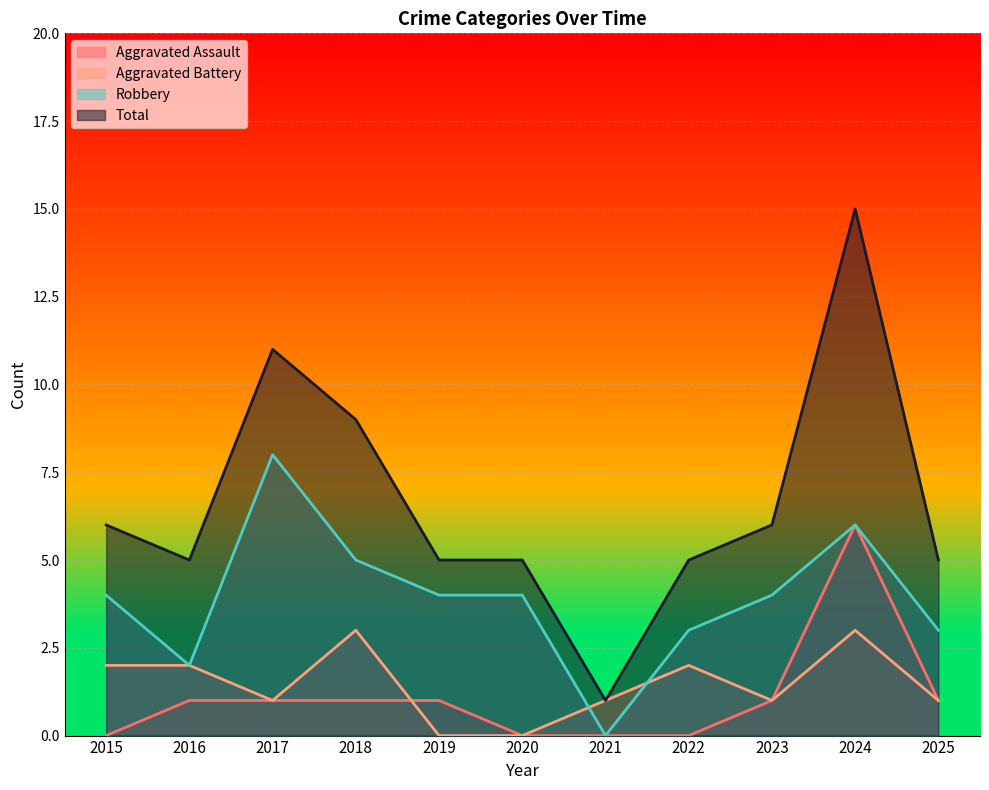

At which category does Robbery reach its first local valley?

2016